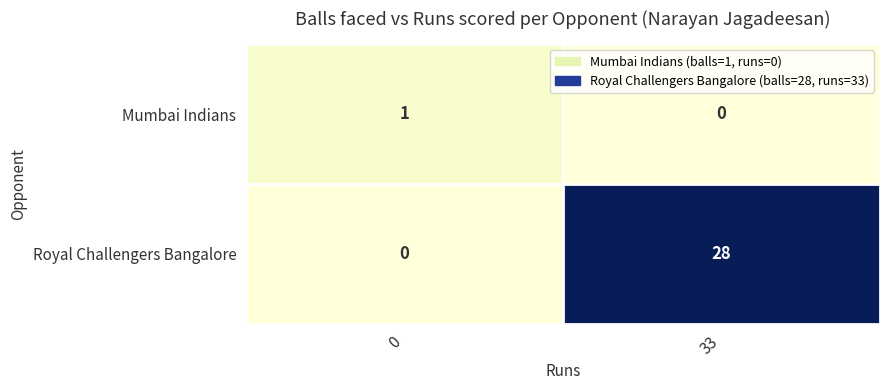

What is the difference between the maximum and minimum values in the Royal Challengers Bangalore series?

28